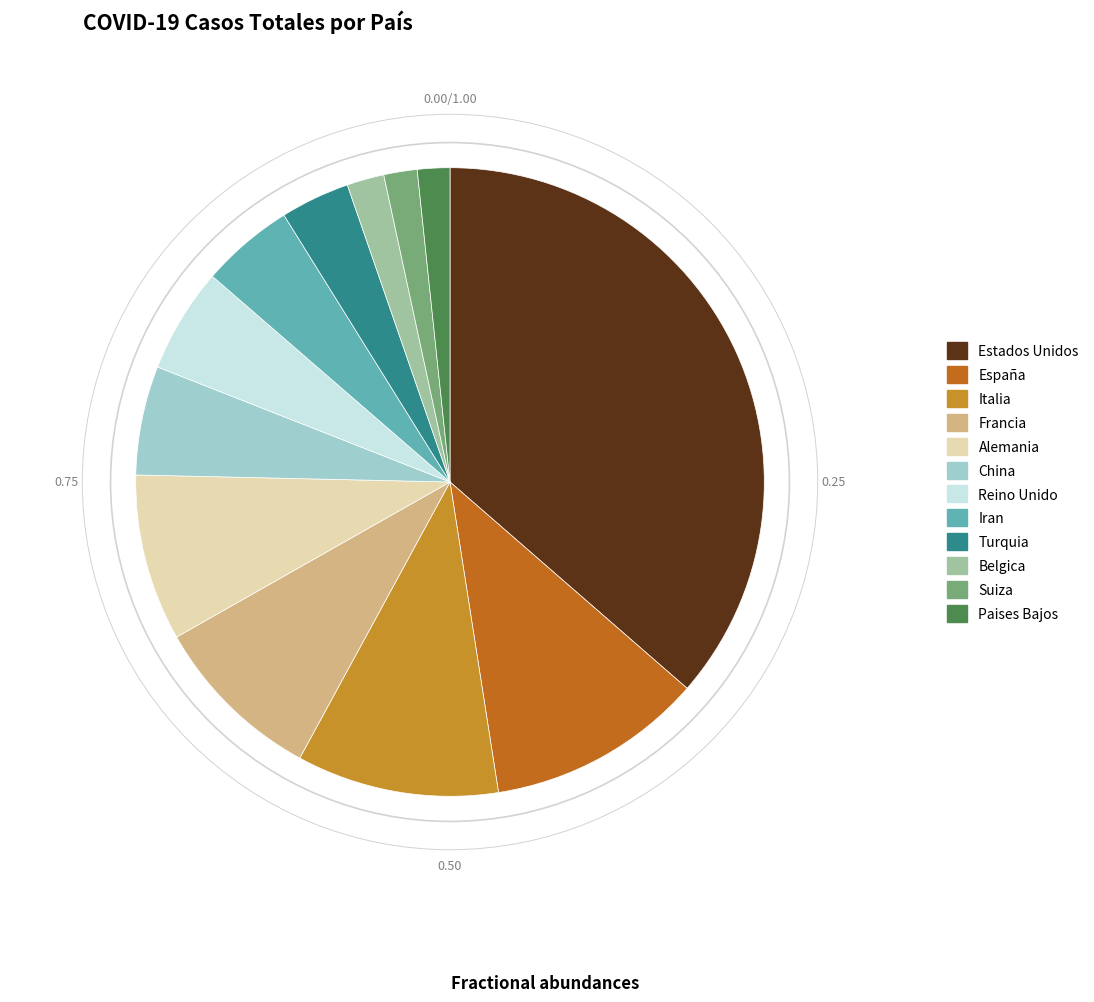

Combined, do Estados Unidos and China account for over 50%?

No